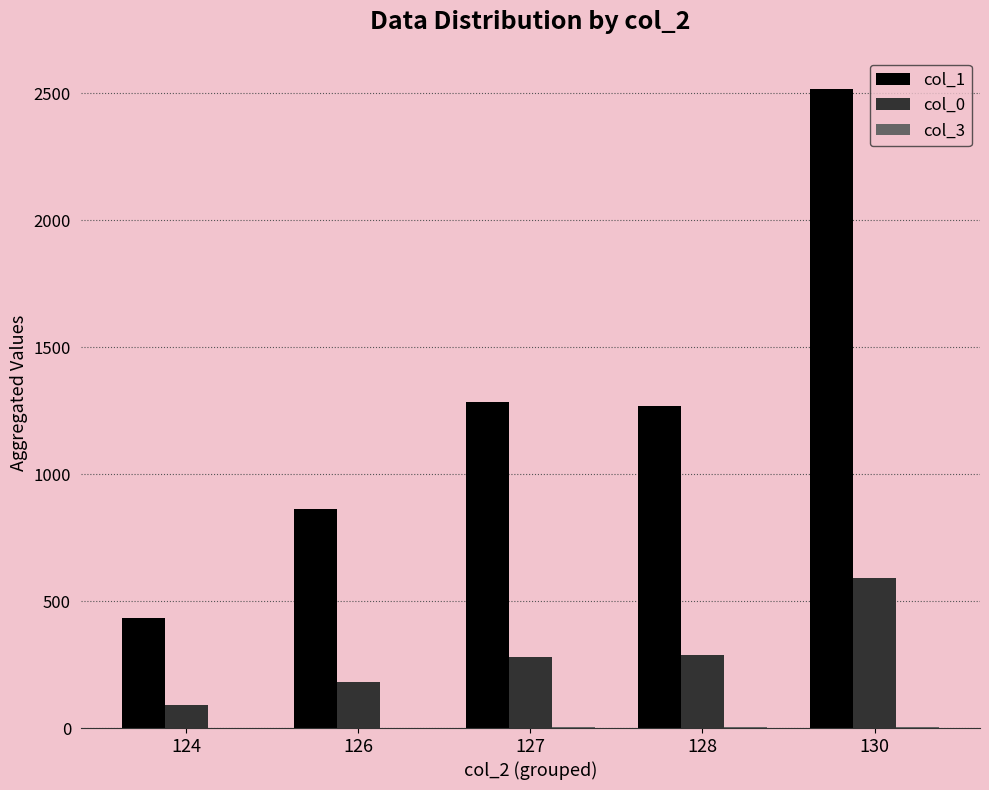

The value of col_0 at 130 is 321. True or false?

False